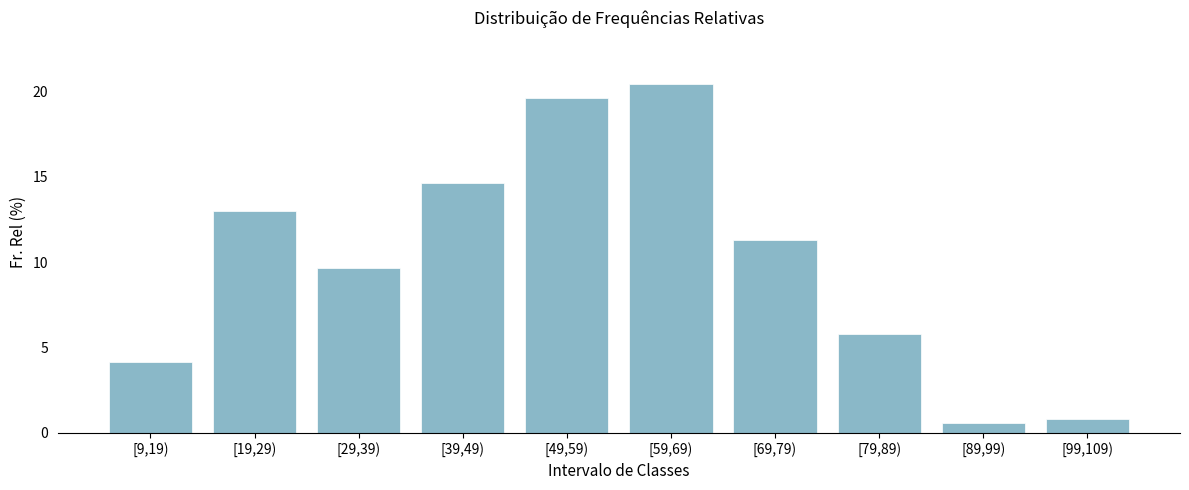

Reading right to left, what are all the values shown in this chart?

0.8	0.6	5.8	11.3	20.4	19.6	14.6	9.7	13.0	4.1